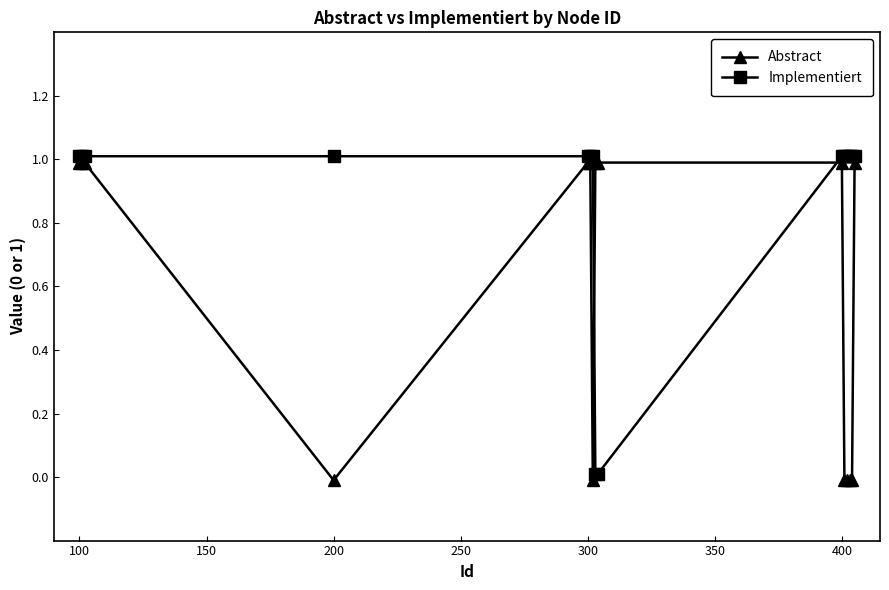

Which series has the largest total across all categories?

Implementiert